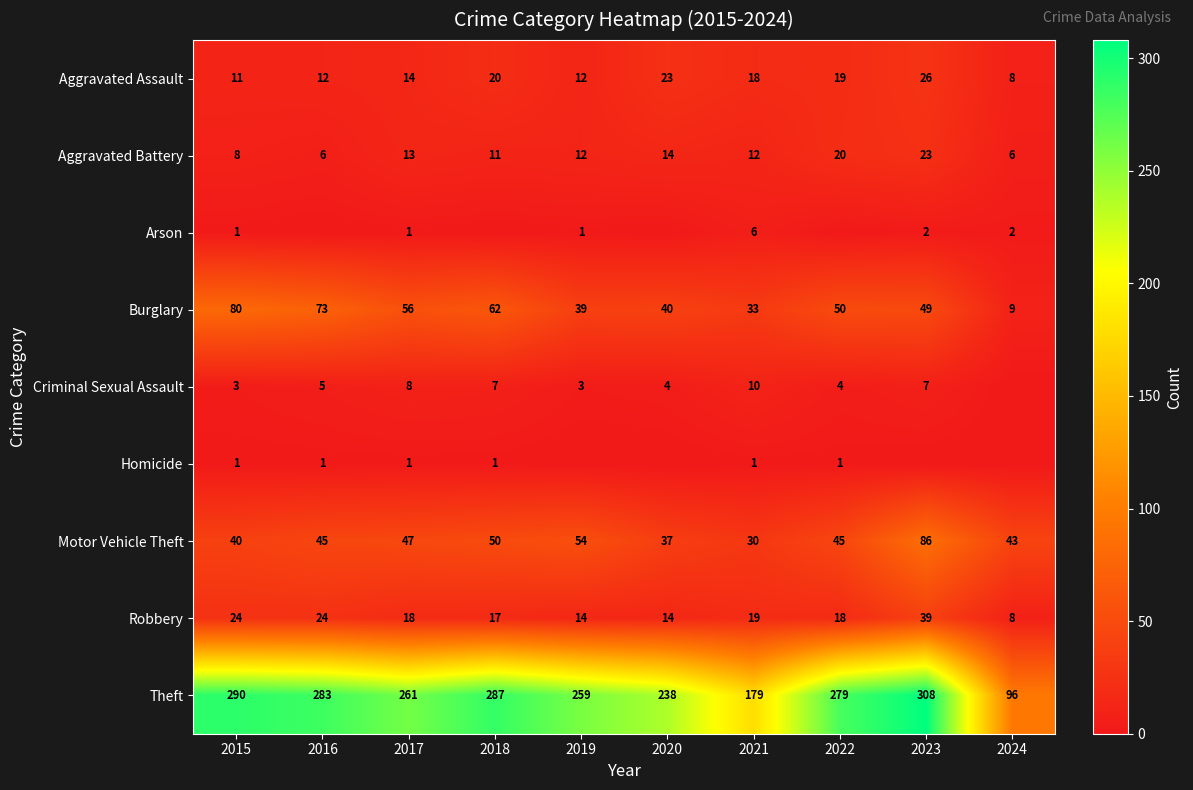

What is the difference between the maximum and second lowest values in the Theft series?

129